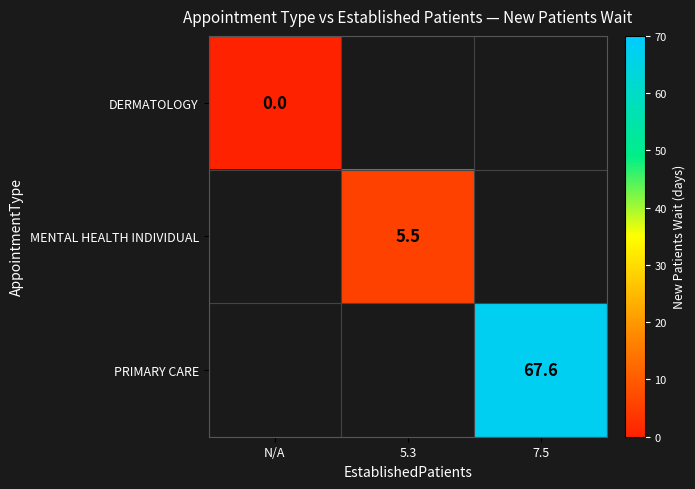

Where does the MENTAL HEALTH INDIVIDUAL series first go above 5?

5.3